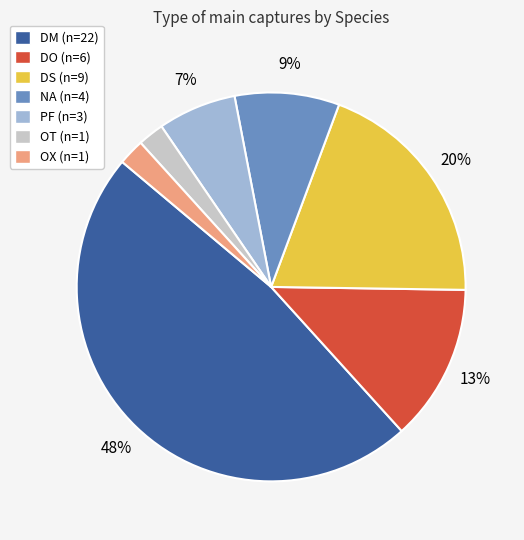

True or false: DO accounts for 13% of the total.

True